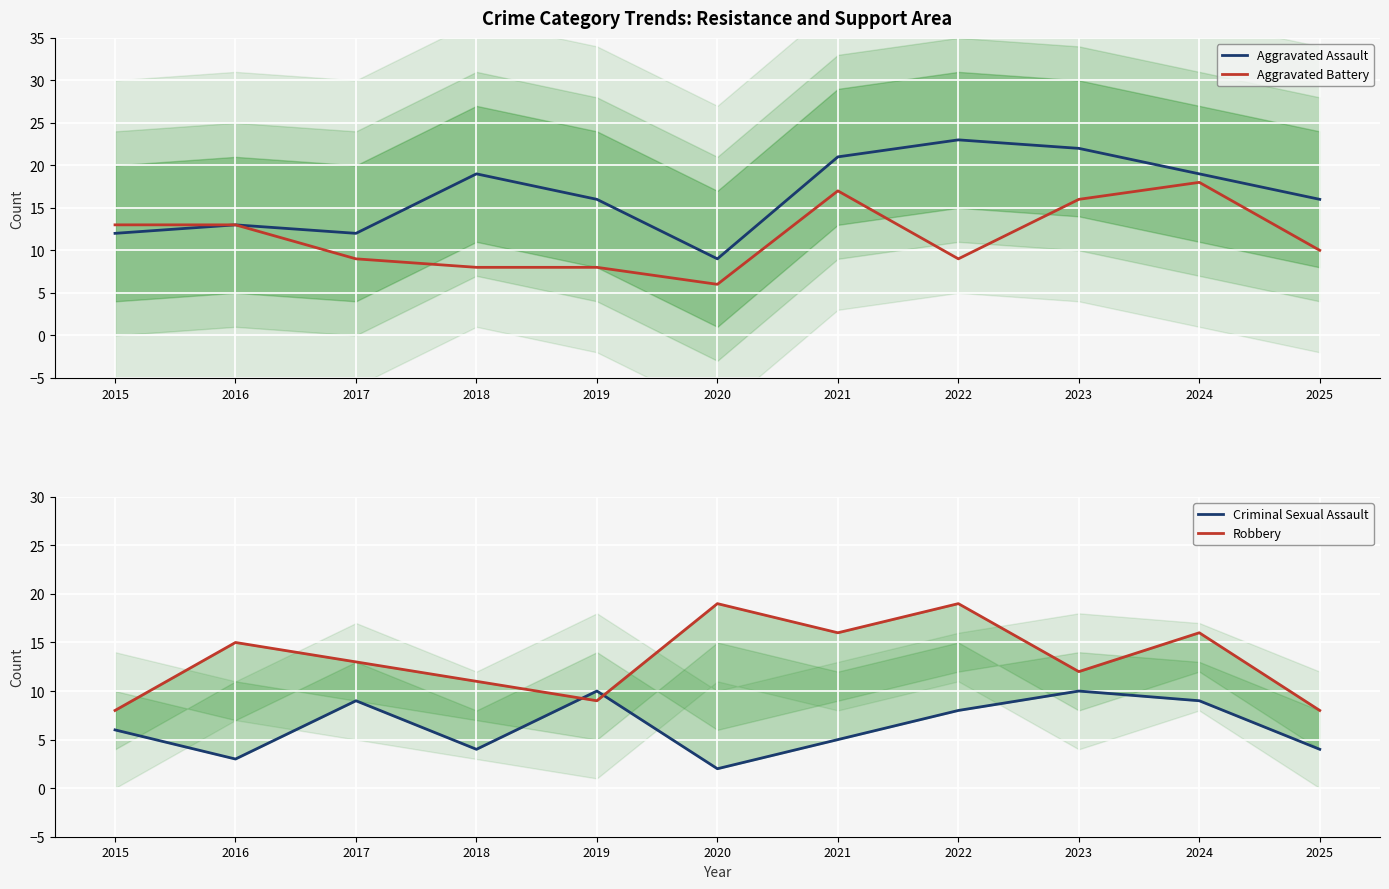

True or false: Aggravated Assault has more than 1 interior local peaks.

True